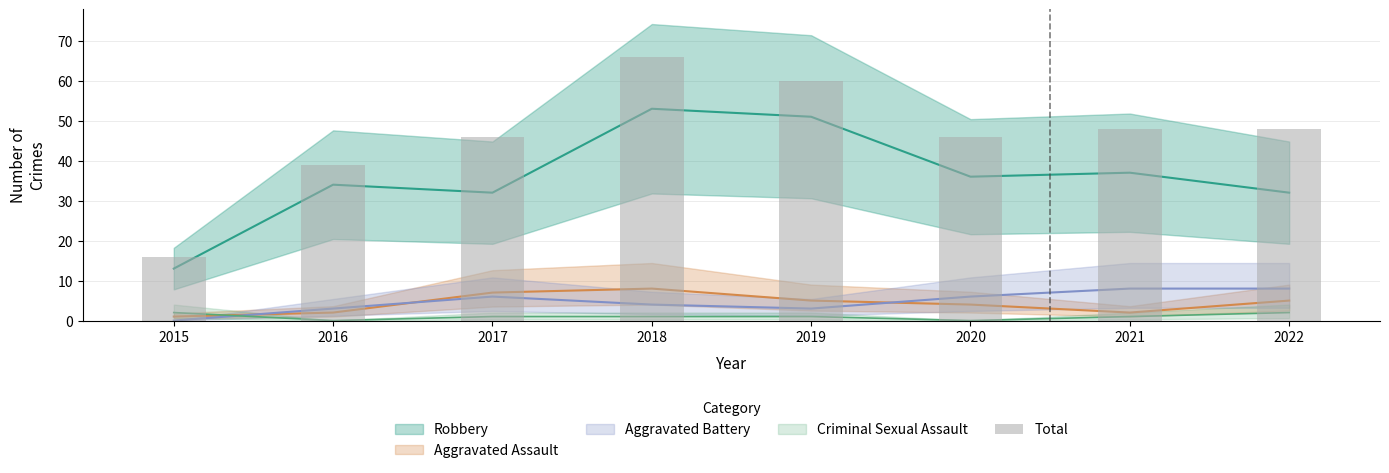

Reading left to right, extract all data points from this chart.

16	39	46	66	60	46	48	48